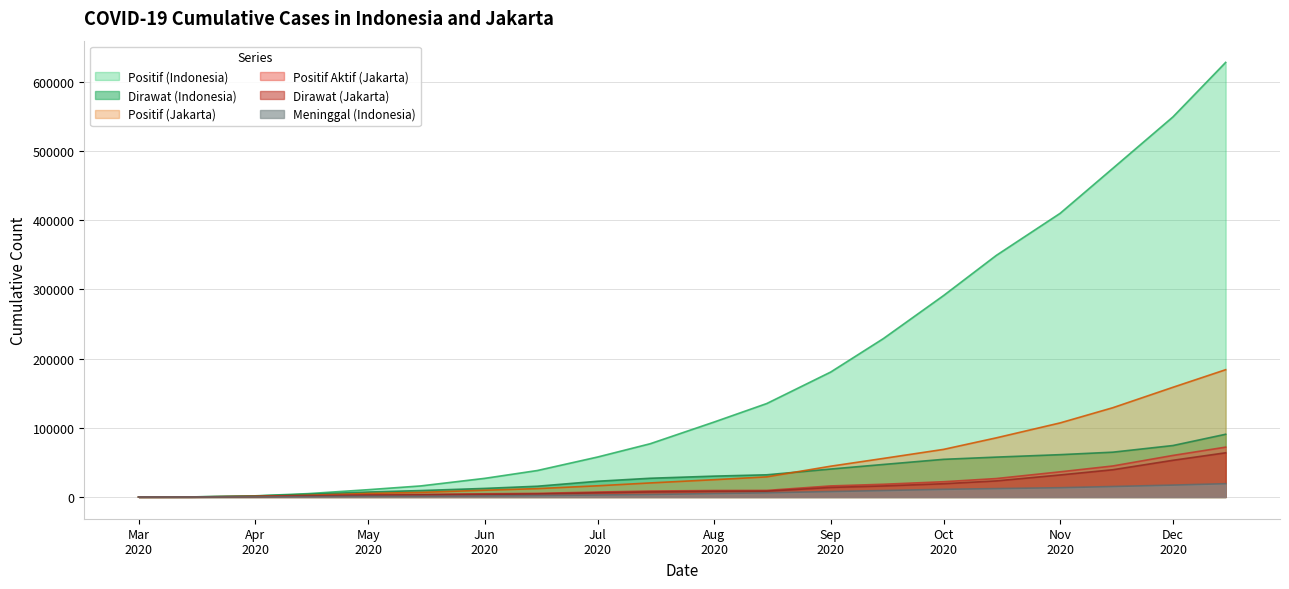

Which series has the largest total across all categories?

Positif (Indonesia)